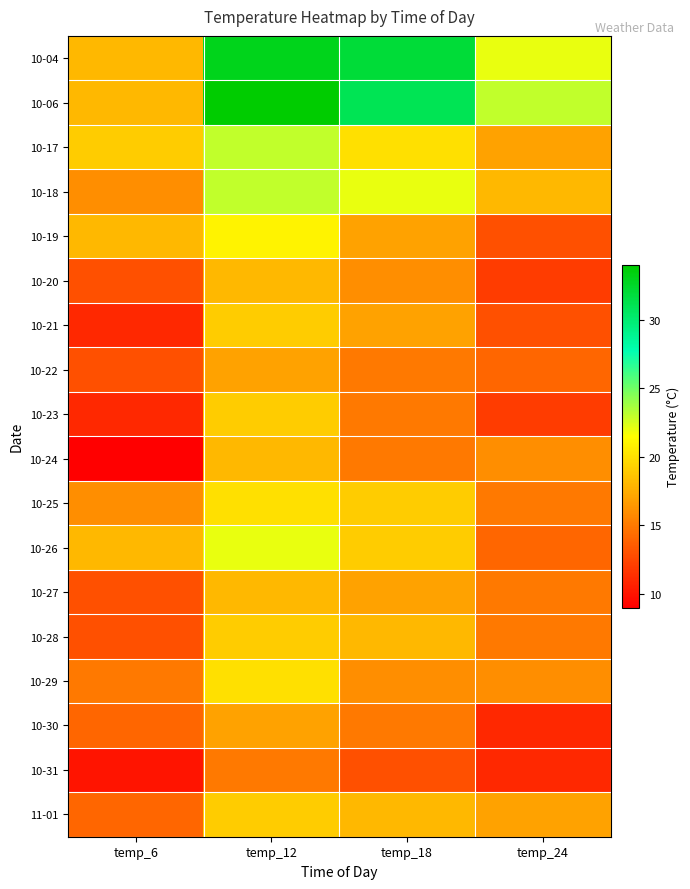

At which category is the sum across all series the highest?

temp_12